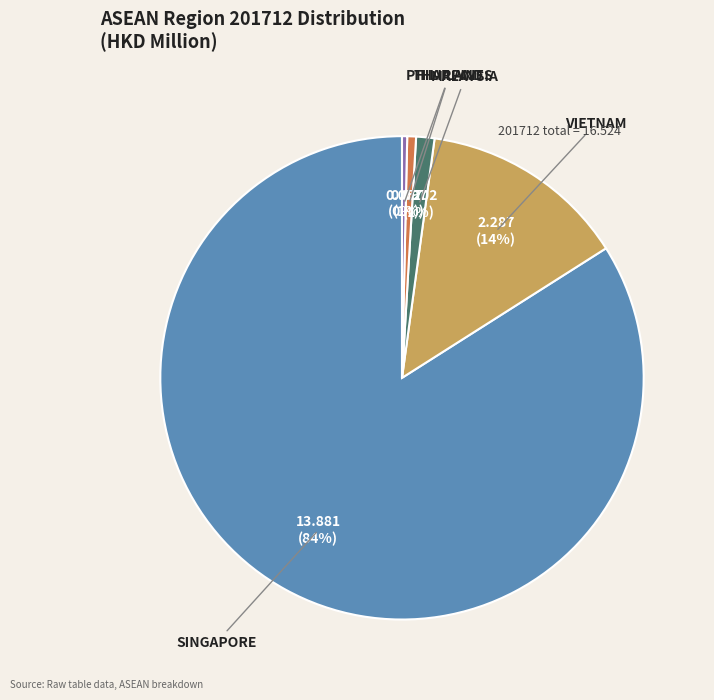

To the nearest percent, what is the difference between the PHILIPPINES and MALAYSIA slice percentages?

1%